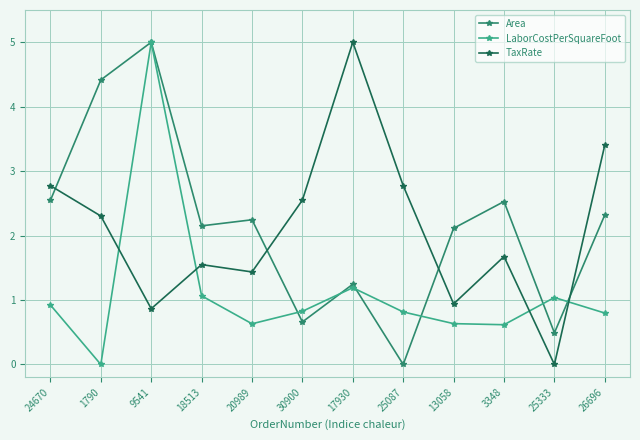

After their last crossing, which series has the higher values: Area or LaborCostPerSquareFoot?

Area